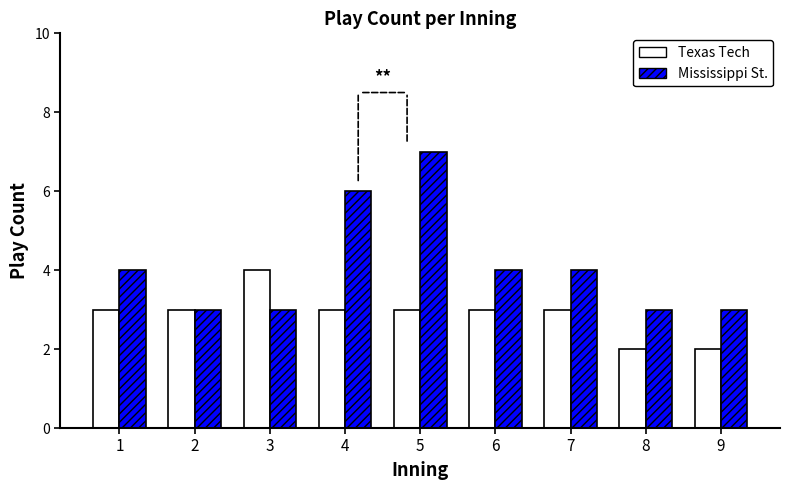

What is the approximate value of Texas Tech at 5?

3